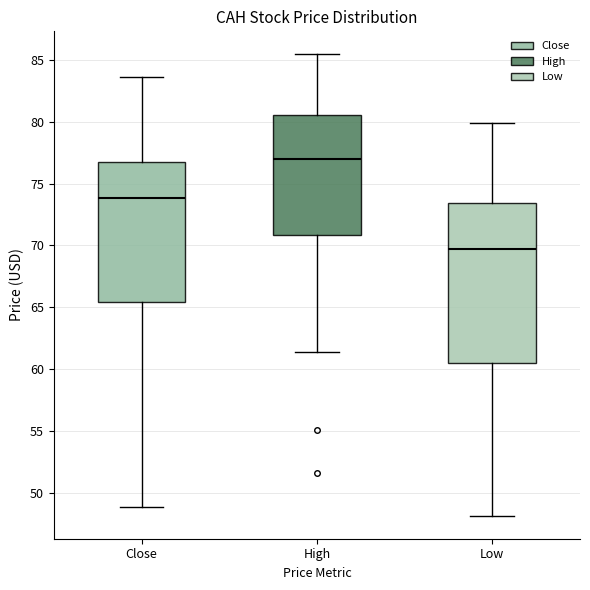

Where does the median line of the box for Close sit on the y-axis? The values are not printed on the chart, so give them approximately, as read against the axis.

74.0